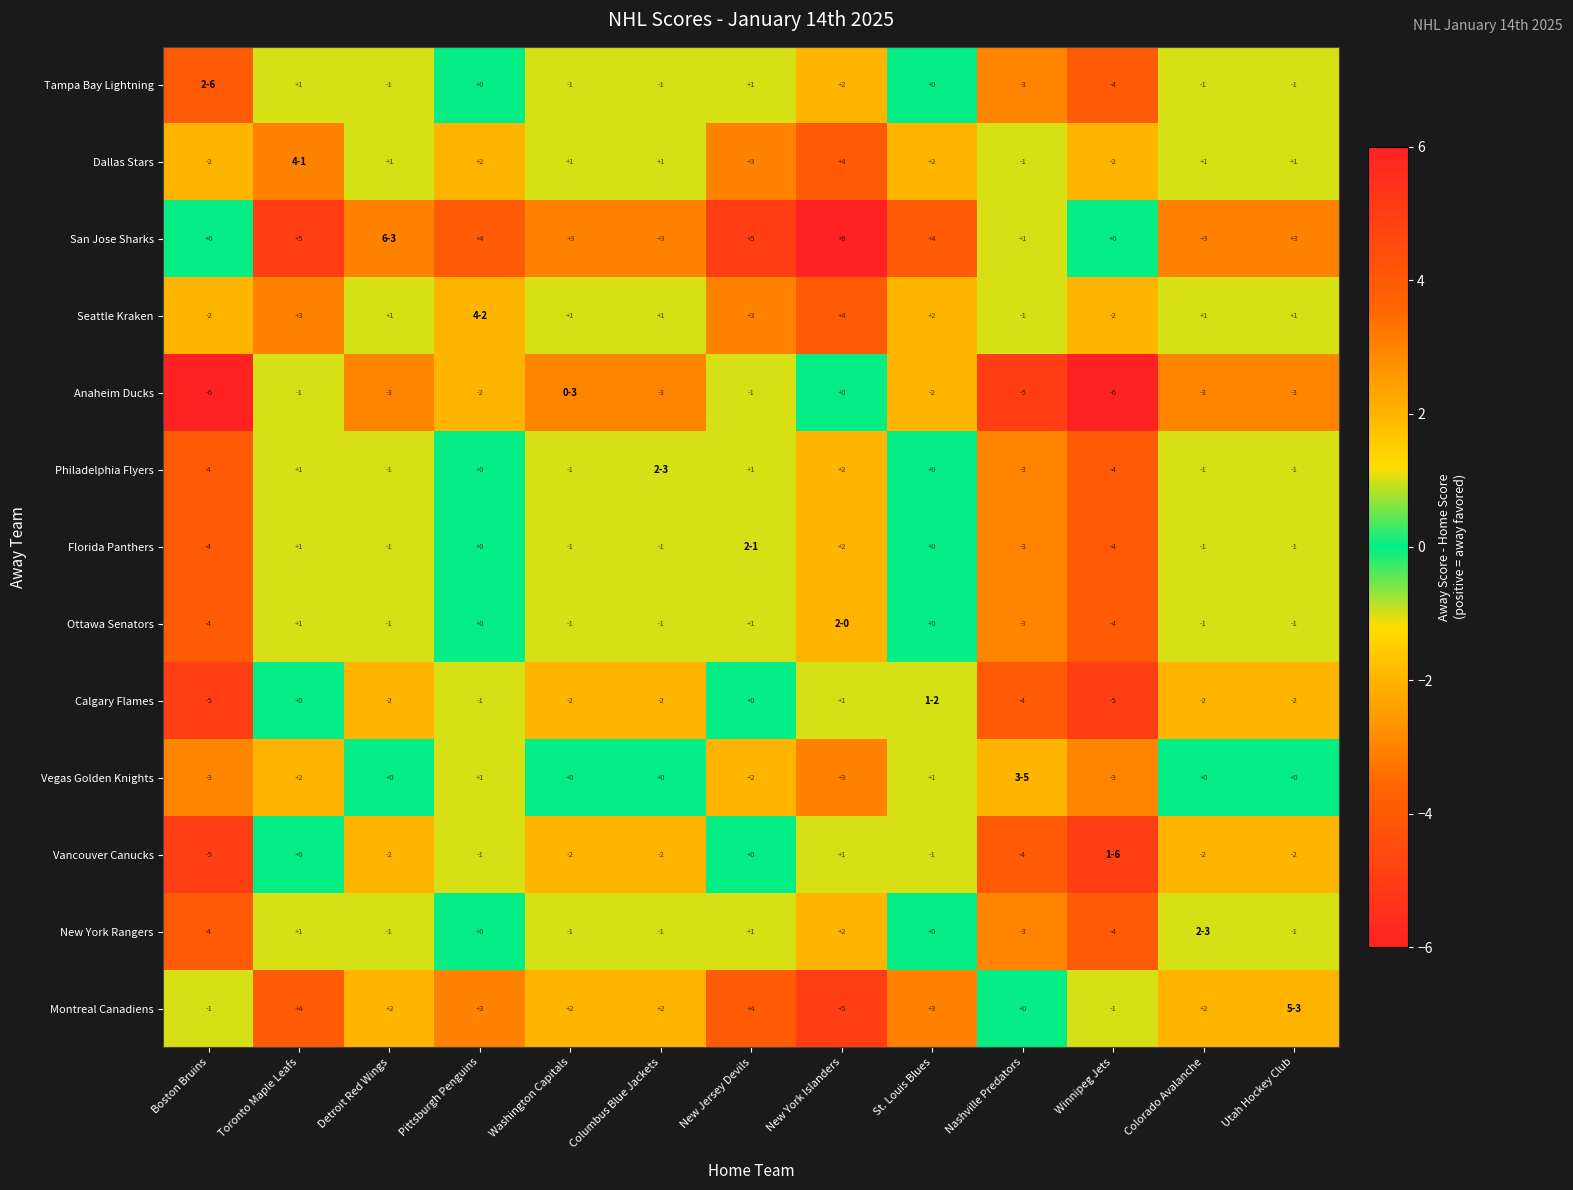

The value of Tampa Bay Lightning at New Jersey Devils is 1. True or false?

True